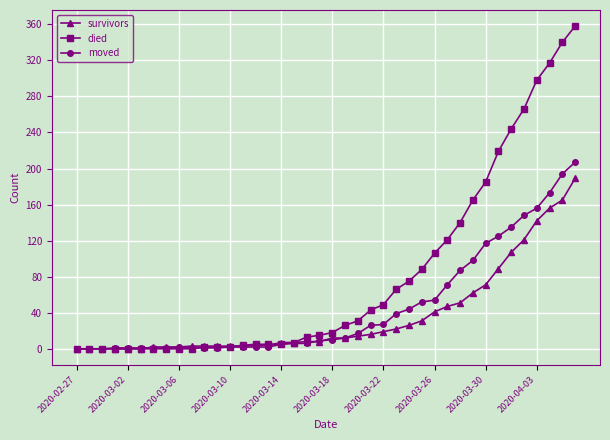

What is the greatest value displayed?

358